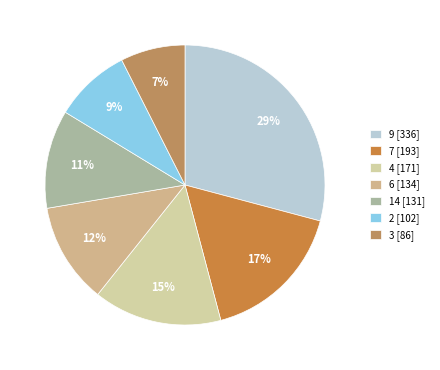

To the nearest percent, what is the difference between the largest and smallest slice percentages?

22%